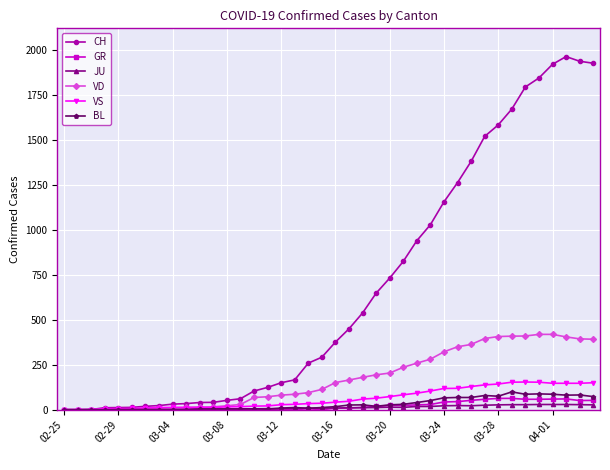

What is the highest value of the VS series?

154